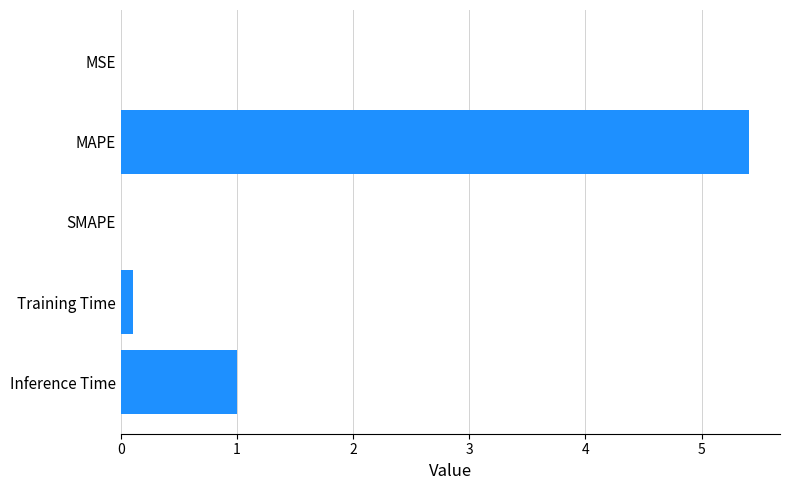

What is the sum of all values?

6.5